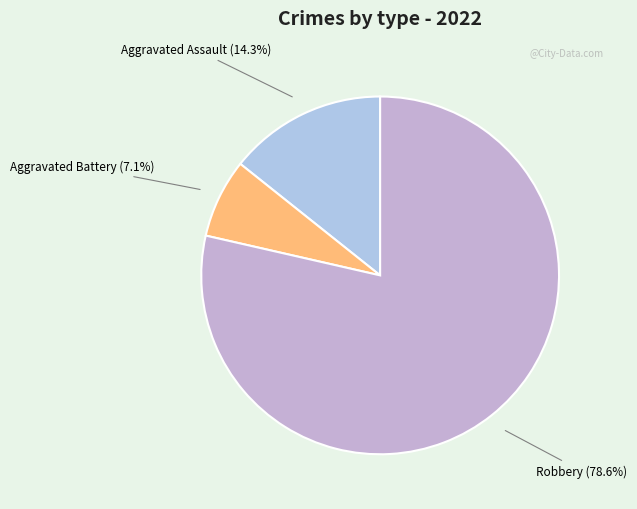

Which has a higher value, Robbery or Aggravated Assault?

Robbery